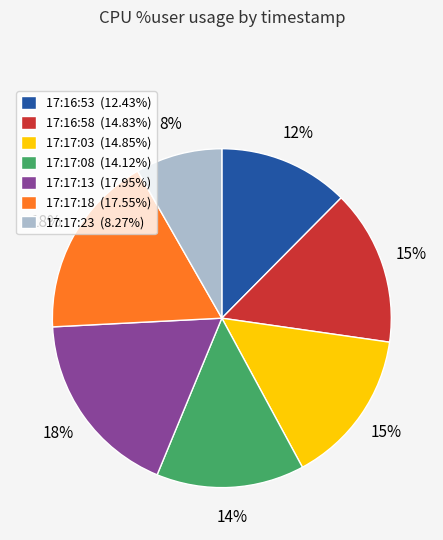

Does 17:17:23 account for over 50% of the chart?

No